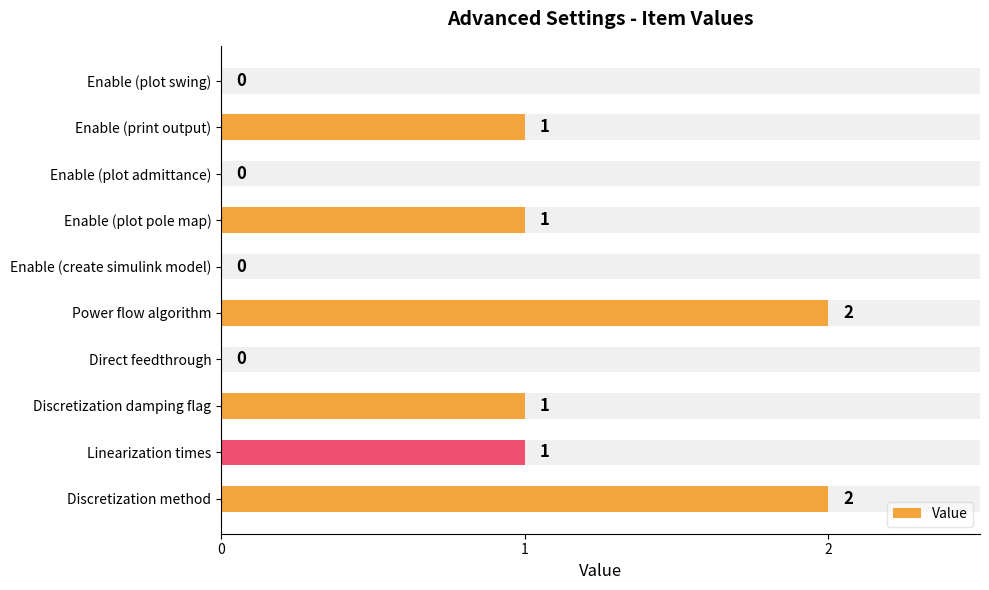

Does the chart contain any negative values?

No